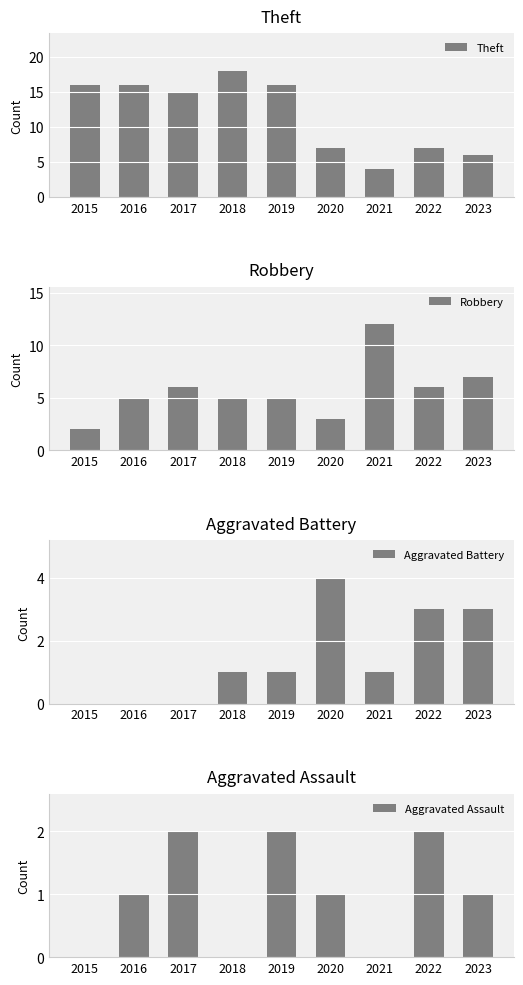

Read the Robbery value at 2022, to the nearest 5.

5